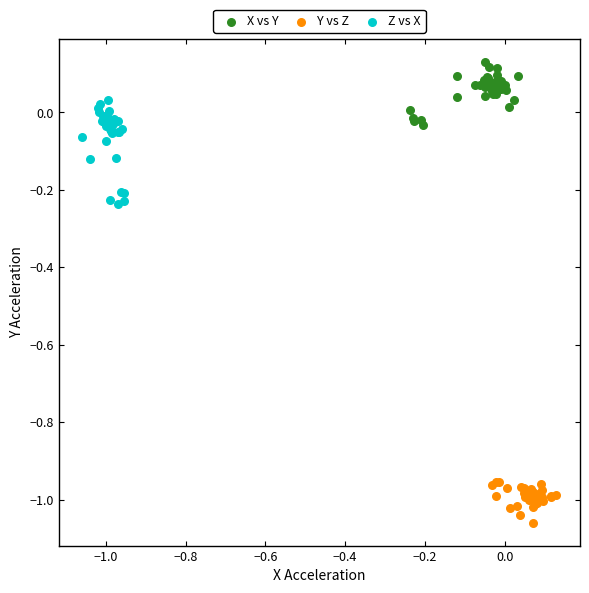

Which series has the largest Y range (max minus min)?

Z vs X